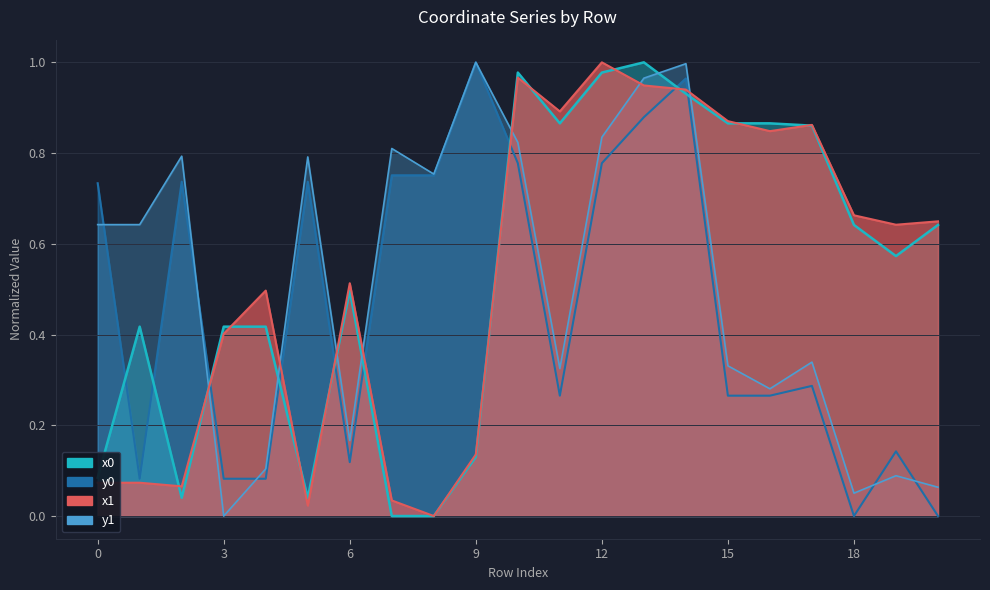

How many times do y0 and x1 cross each other?

7